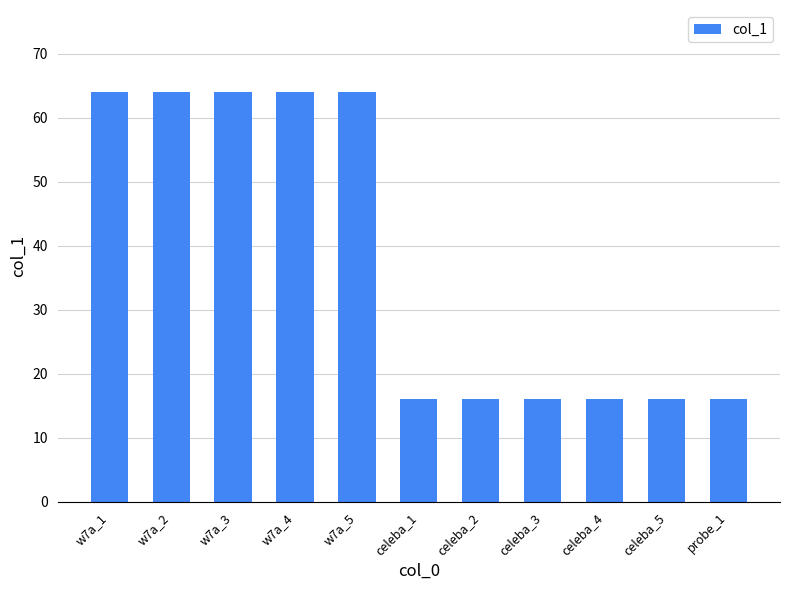

What is the sum of all values?

416